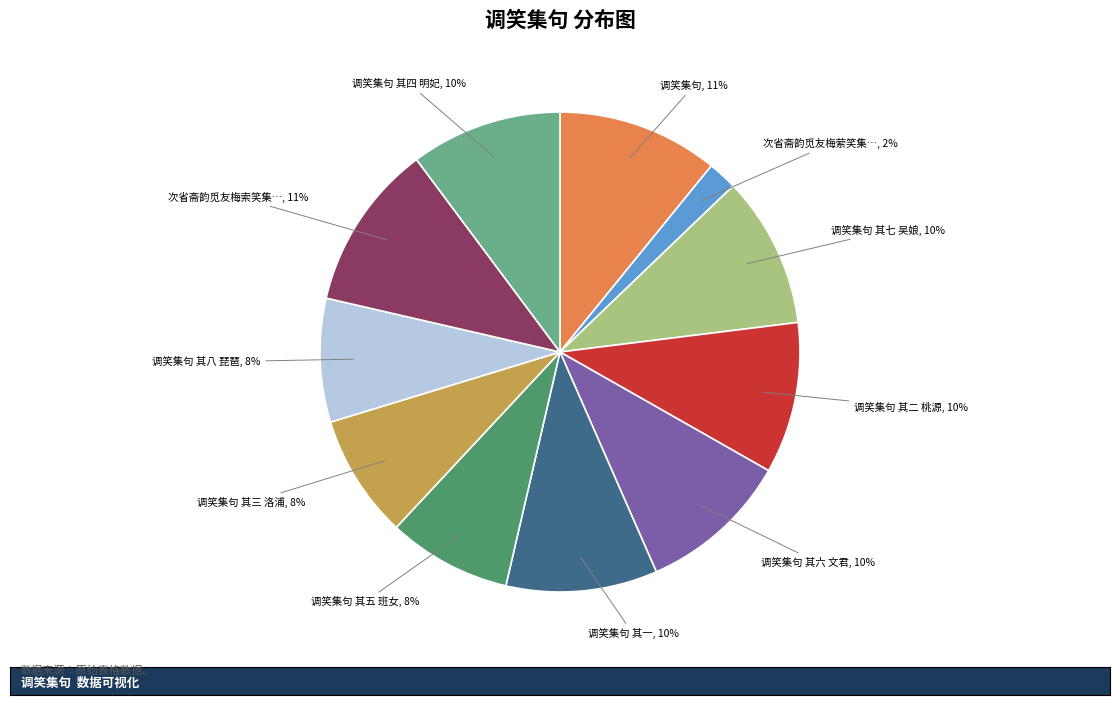

To the nearest percent, what is the difference between the largest and smallest slice percentages?

9%